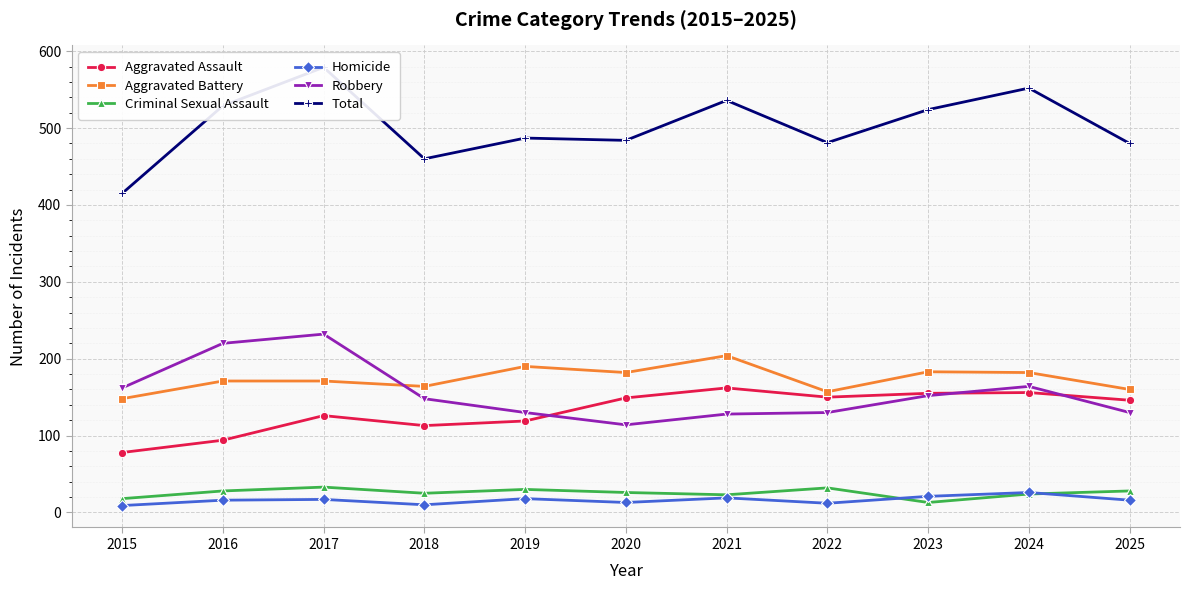

Which series has the widest spread of values?

Total